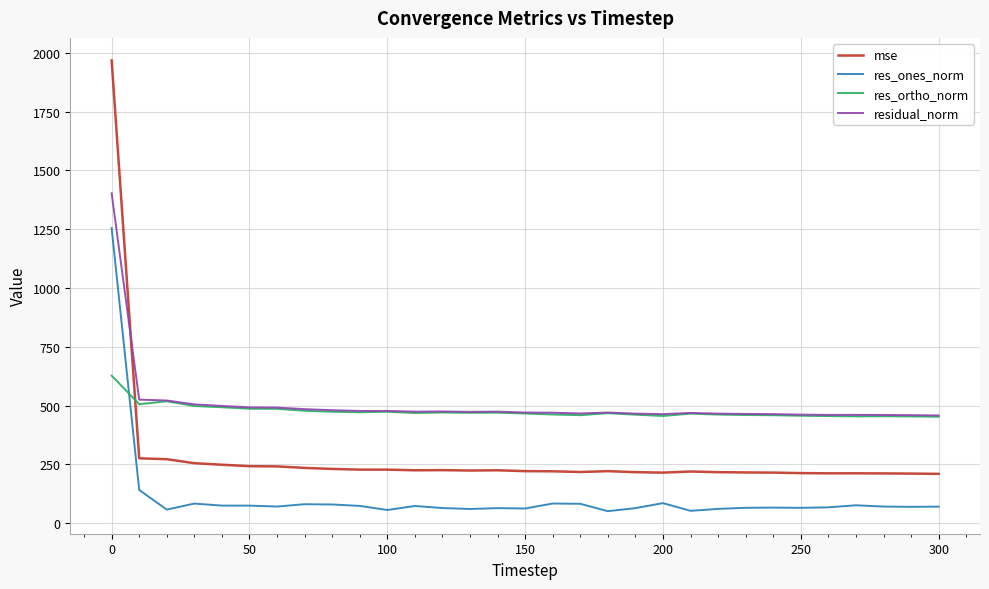

List the series in order of their peak value, highest first.

mse, residual_norm, res_ones_norm, res_ortho_norm